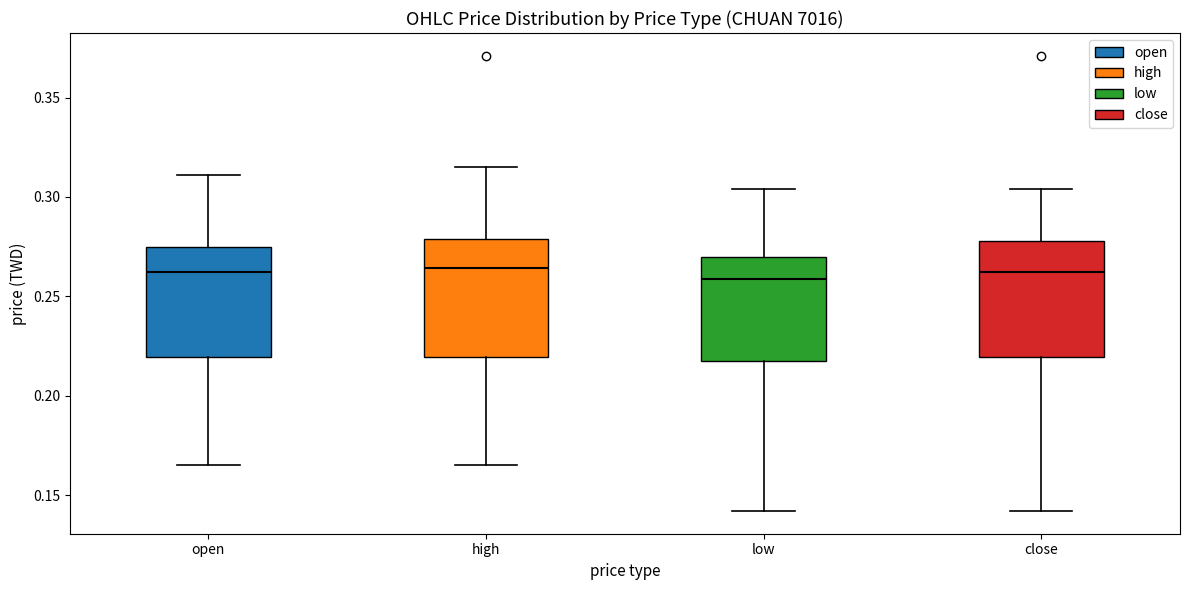

Reading left to right, read every box against the y-axis: the position of its median line, the range the box covers, and the ends of its whiskers. The values are not printed on the chart, so give them approximately, as read against the axis.

open: median 0.260, box 0.220 to 0.275, whiskers 0.165 to 0.310
high: median 0.265, box 0.220 to 0.280, whiskers 0.165 to 0.315
low: median 0.260, box 0.220 to 0.270, whiskers 0.140 to 0.305
close: median 0.260, box 0.220 to 0.280, whiskers 0.140 to 0.305